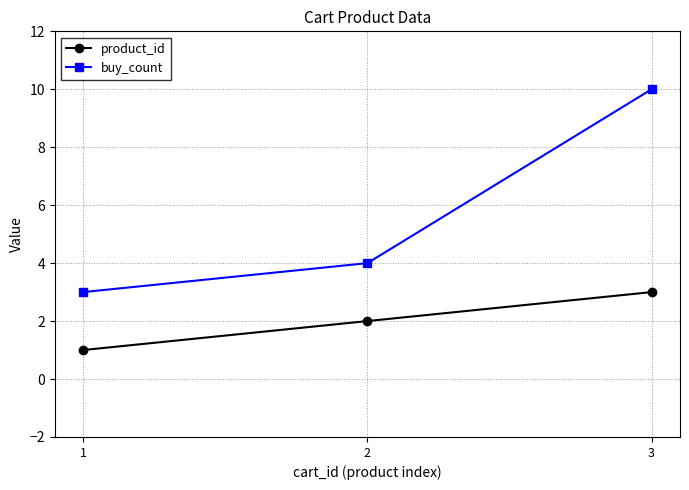

Which series has the widest spread of values?

buy_count